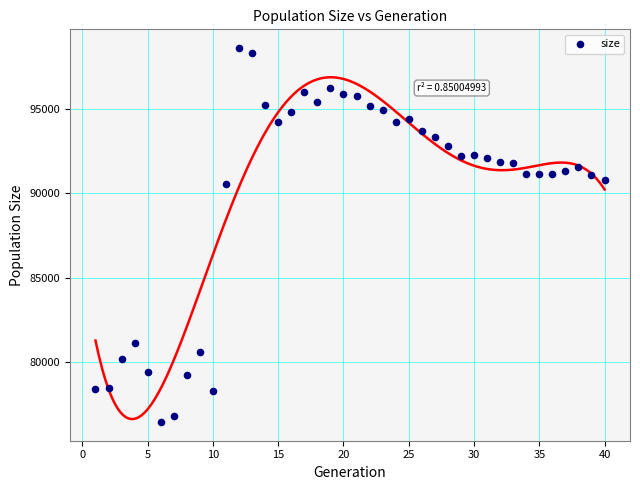

What is the range of Y values (max minus min)?

22097